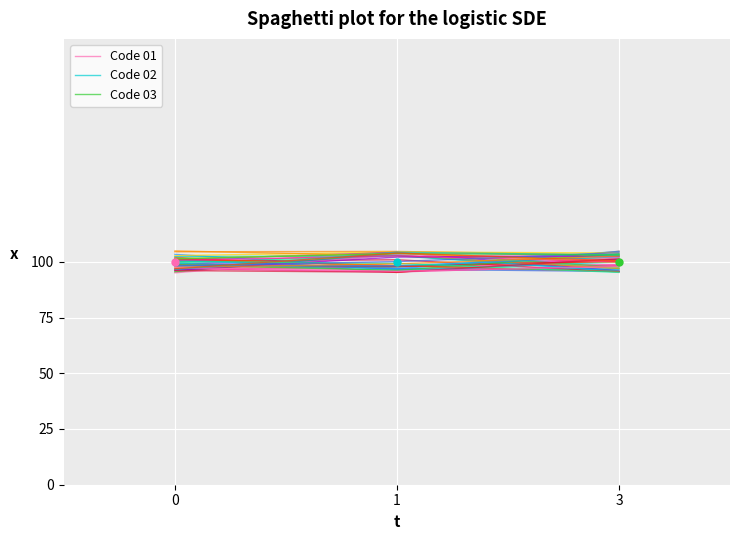

Is it true that Code 01 equals 0.6 at 0?

False